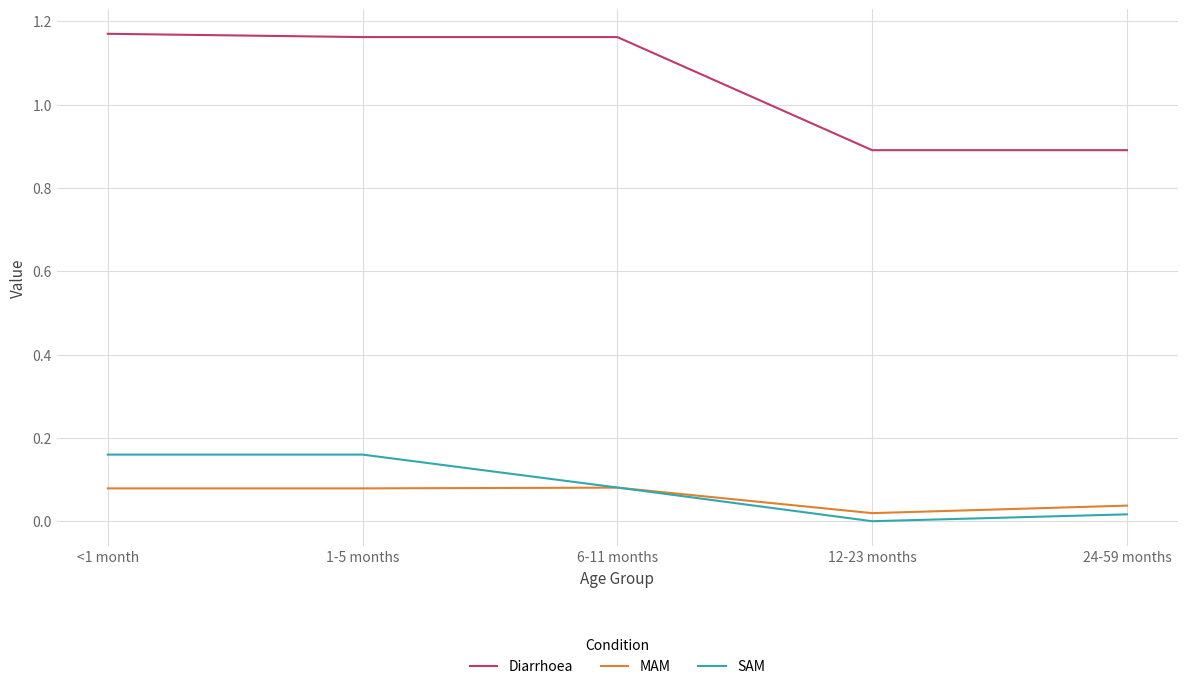

Which series has the widest spread of values?

Diarrhoea